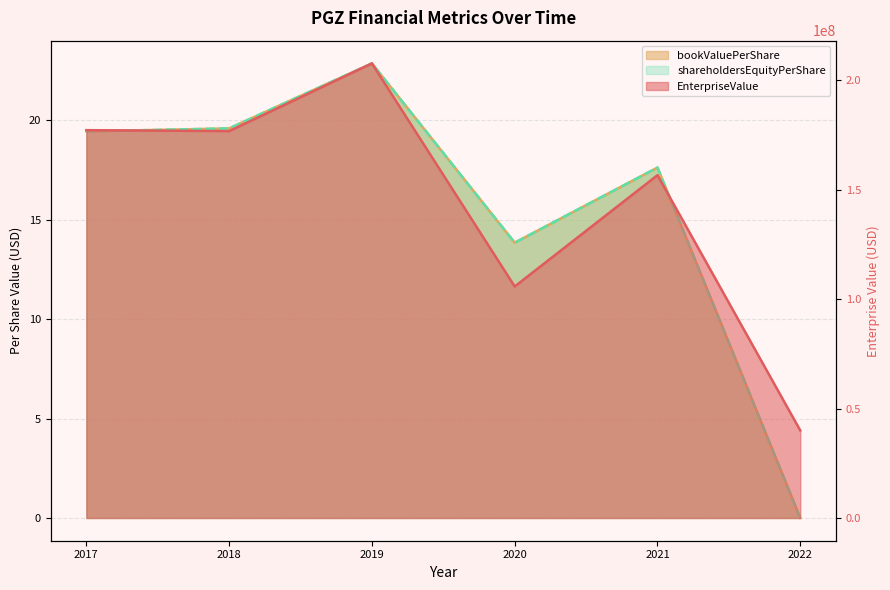

Between 2017 and 2019, which series saw the biggest shift?

EnterpriseValue